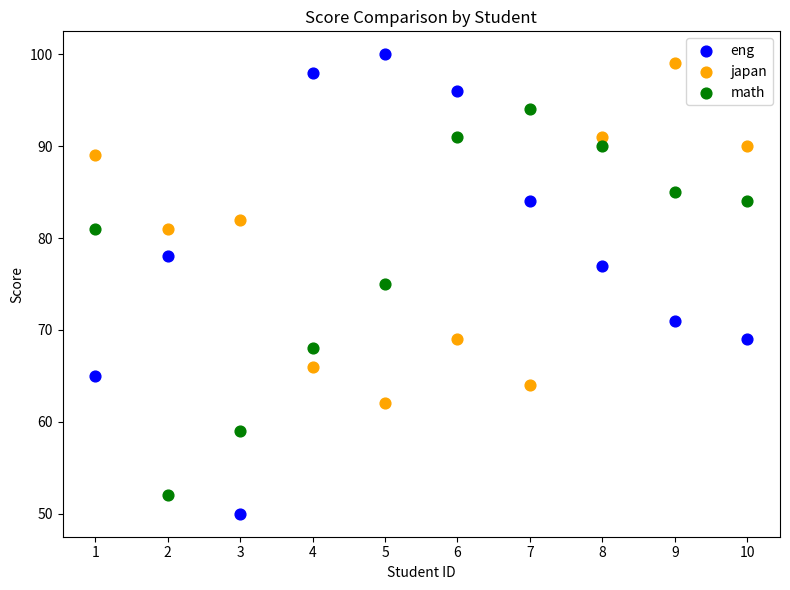

Which series has the widest spread of Y values?

eng